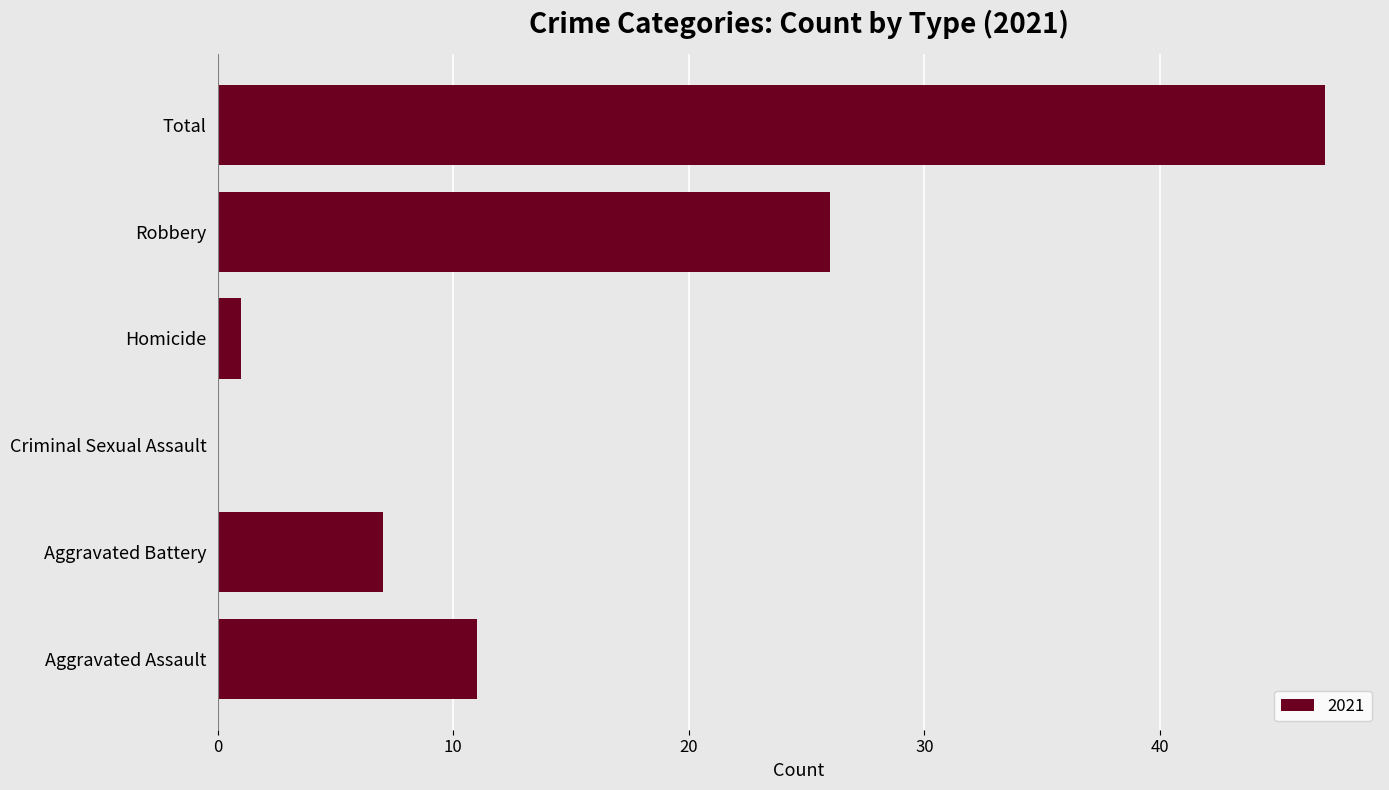

The value at Aggravated Battery is 3. True or false?

False